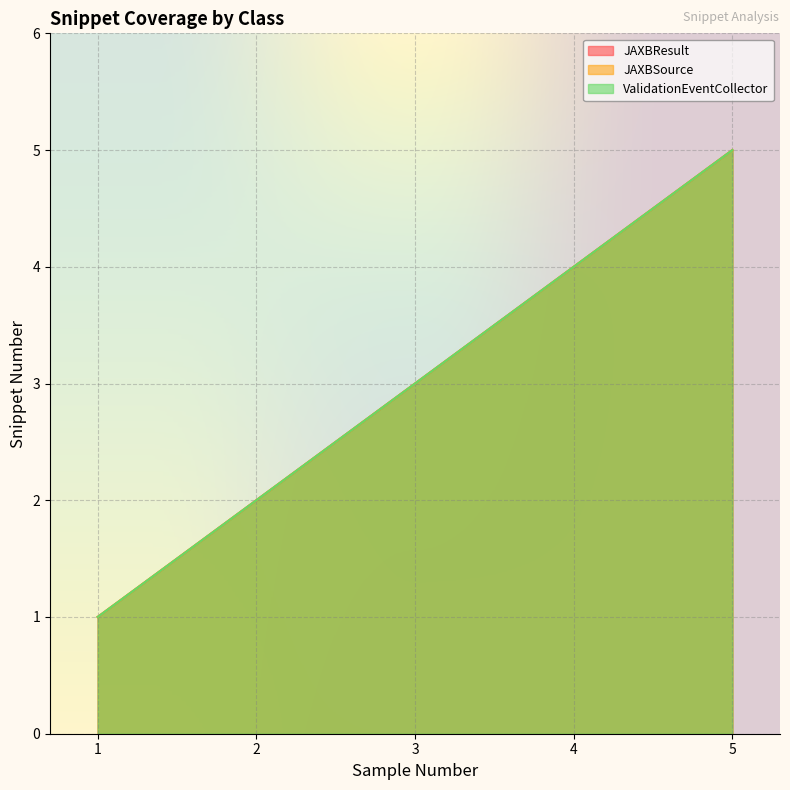

How many data points does each series have?

5